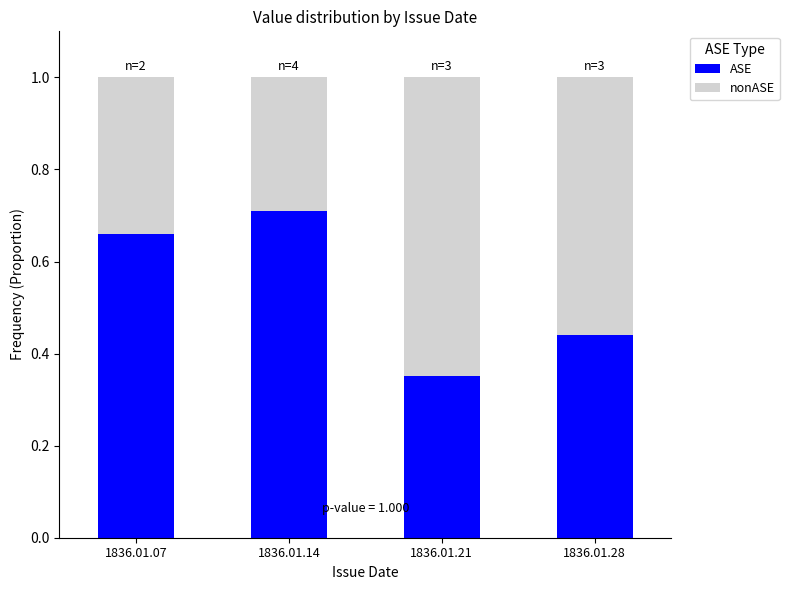

What is the total value across all series at 1836.01.21?

1.0